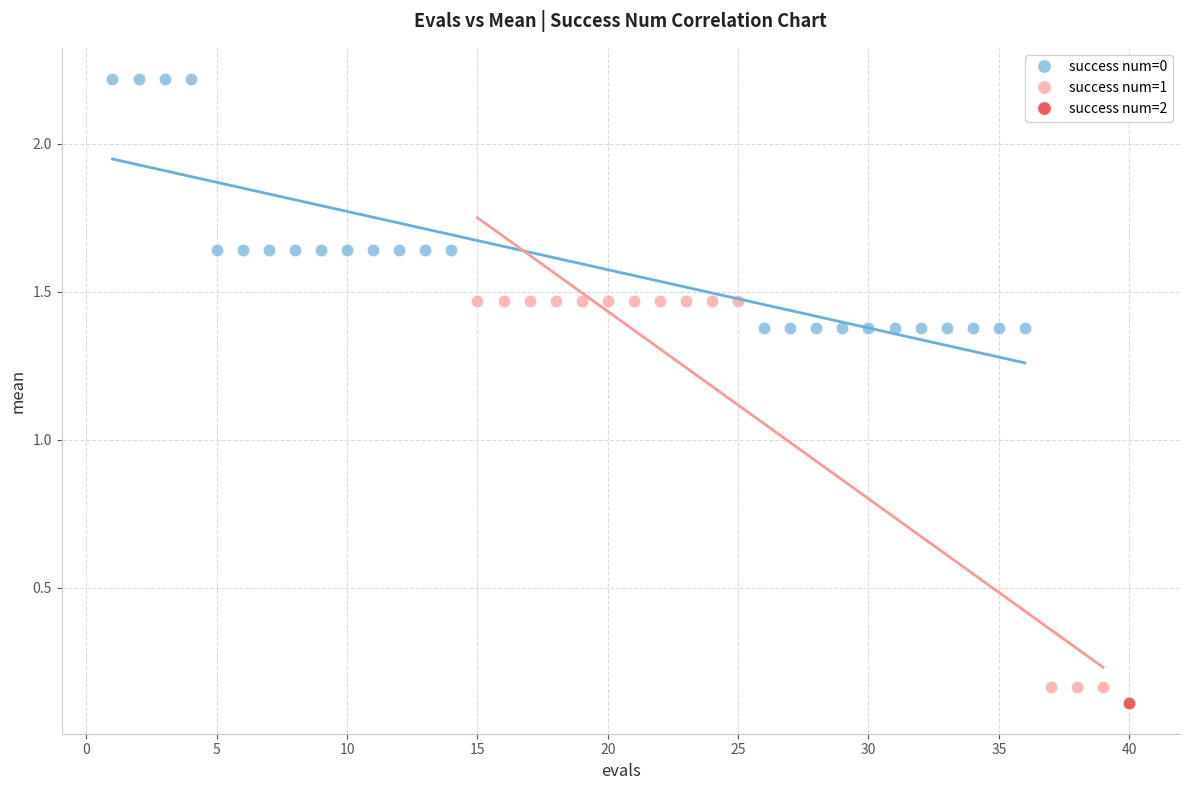

What are all the series names shown in the legend?

success num=0, success num=1, success num=2